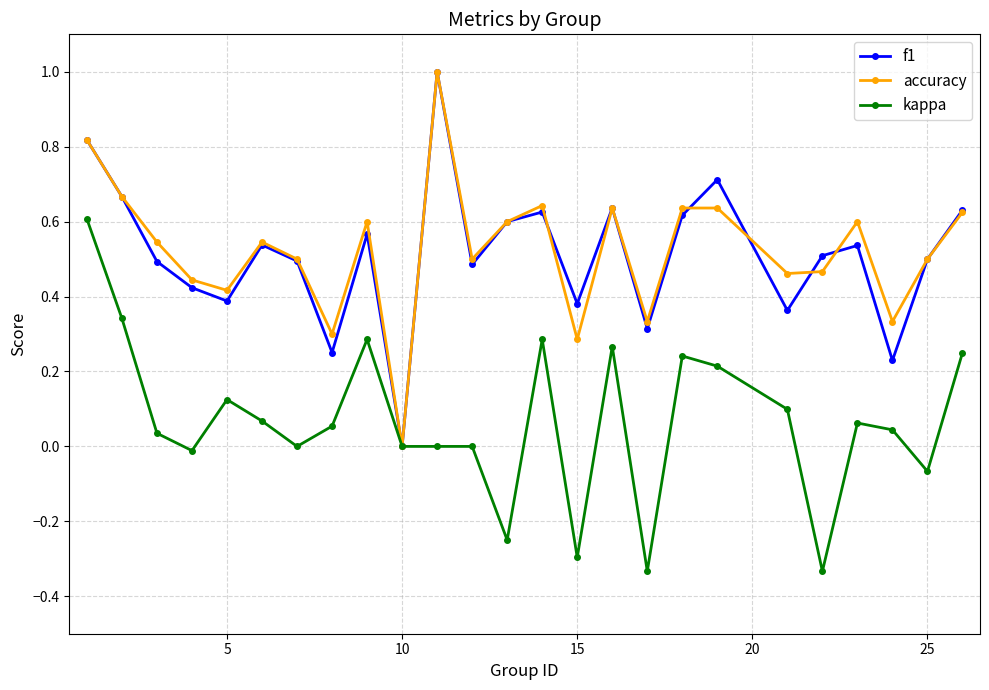

What is the maximum value for f1?

1.0